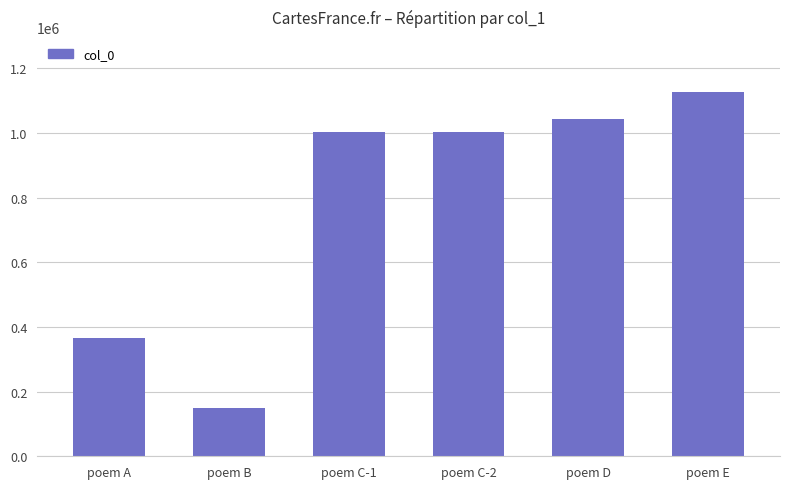

The value at poem D is 244443. True or false?

False